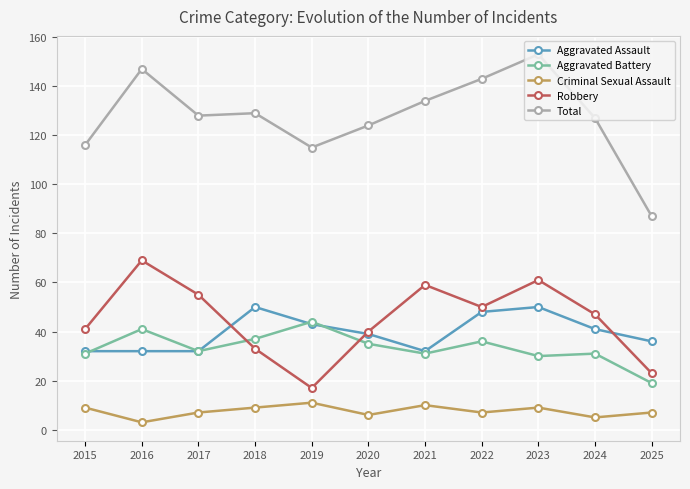

What is the value of the Total point at the 5th from the left?

115